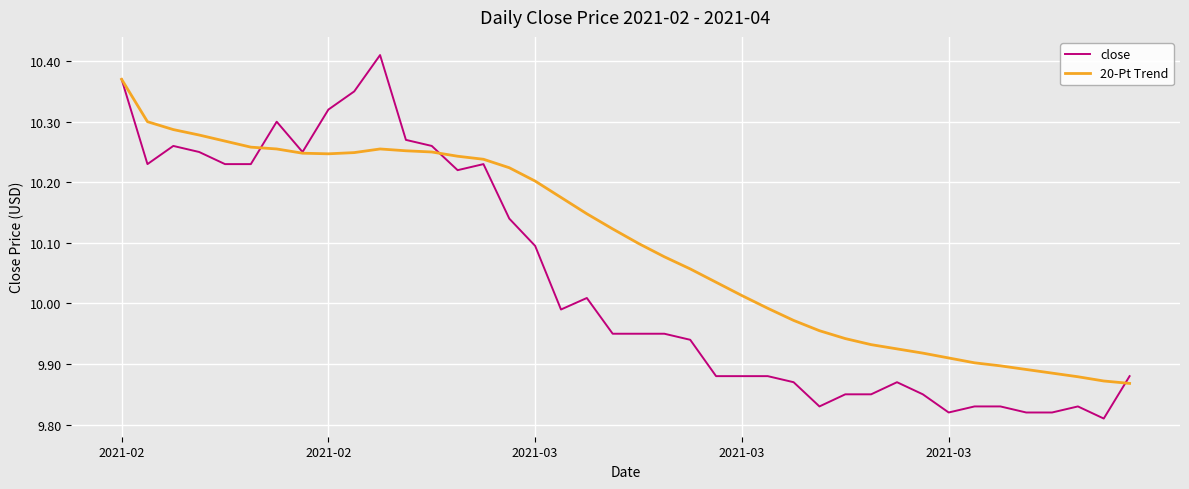

What is the sum of all 20-Pt Trend values?

403.9